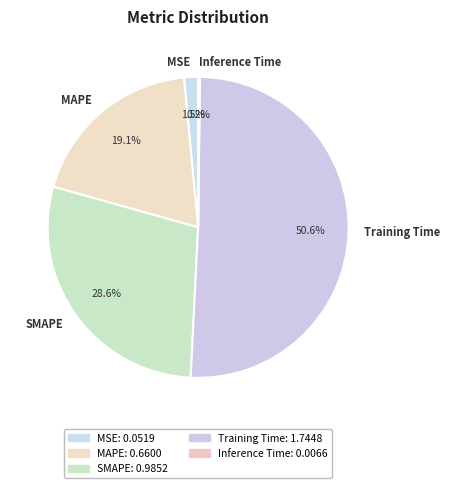

To the nearest percent, what is the difference between the largest and smallest slice percentages?

50%